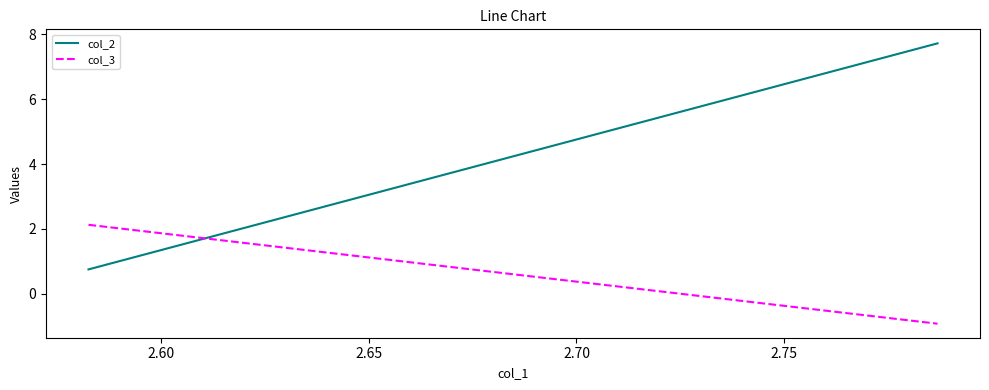

At how many categories does at least one series exceed 0?

5